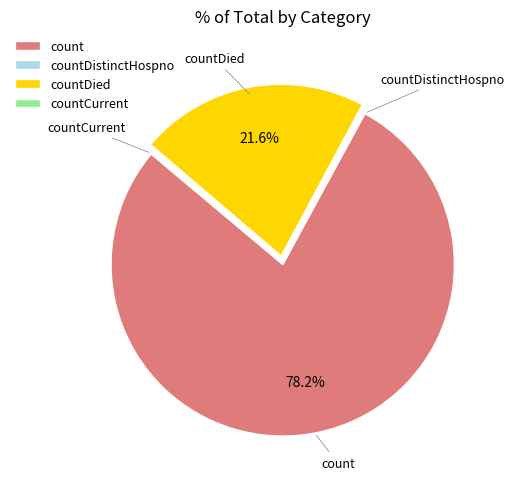

Which slice is the largest?

count